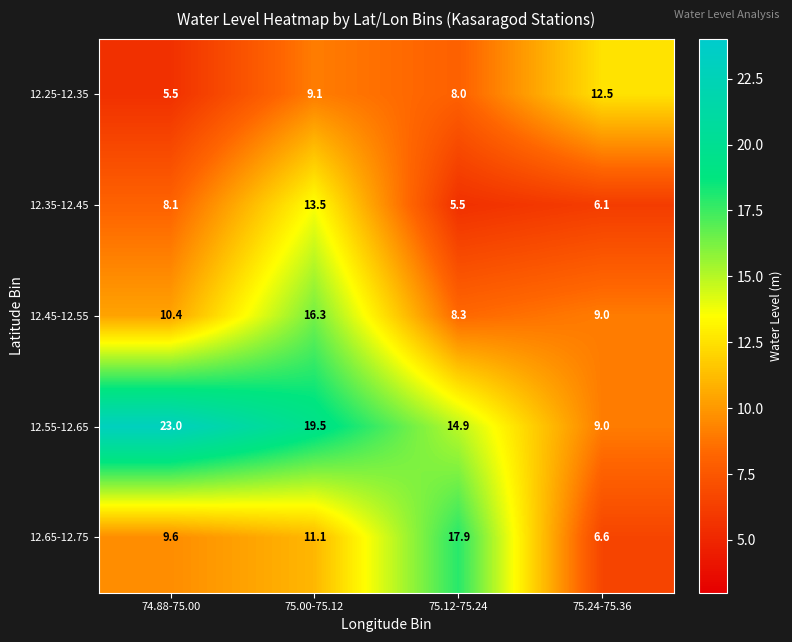

What is the sum of all 12.45-12.55 values?

44.0